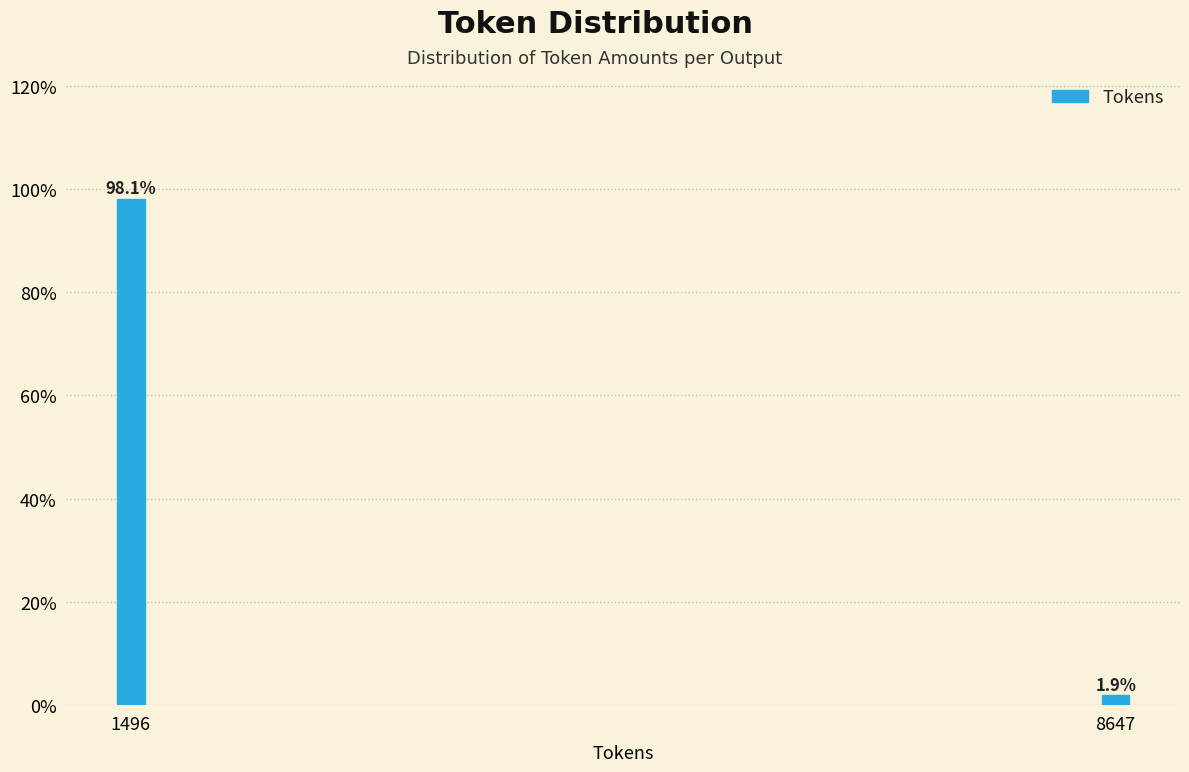

Reading left to right, extract all data points from this chart.

98.1	1.9